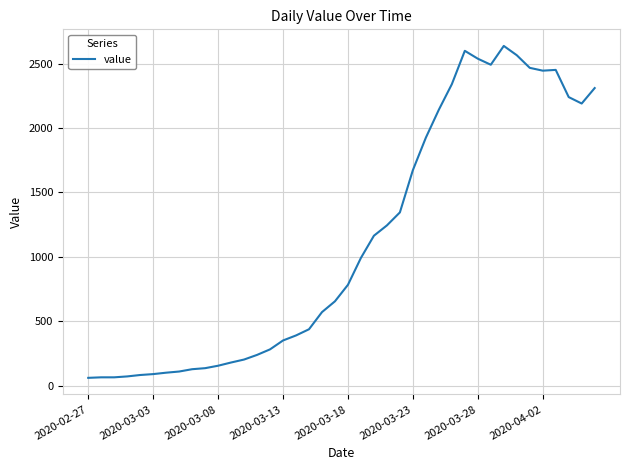

What is the smallest value displayed?

61